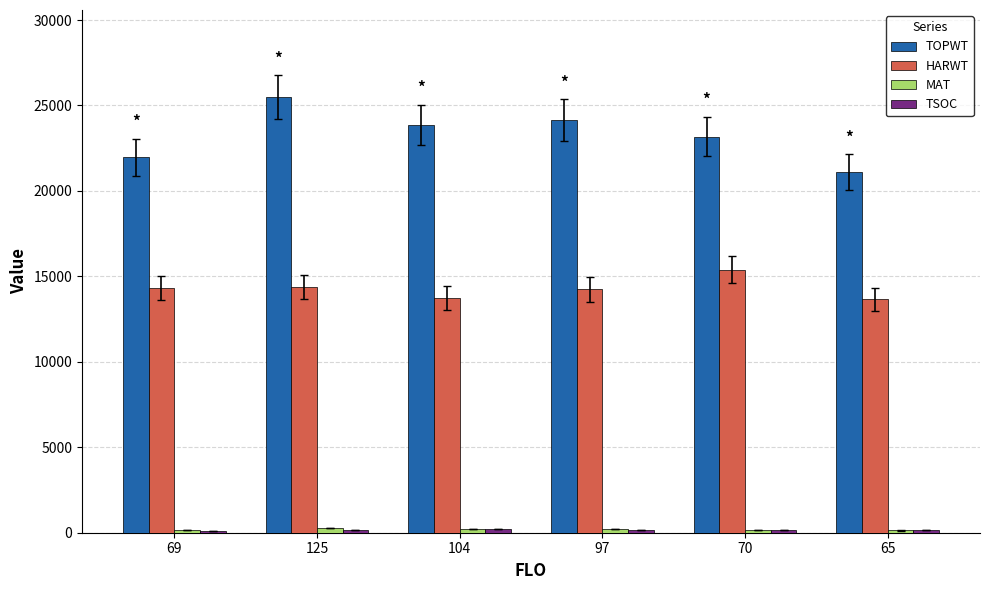

What is the difference between the maximum and second lowest values in the TOPWT series?

3530